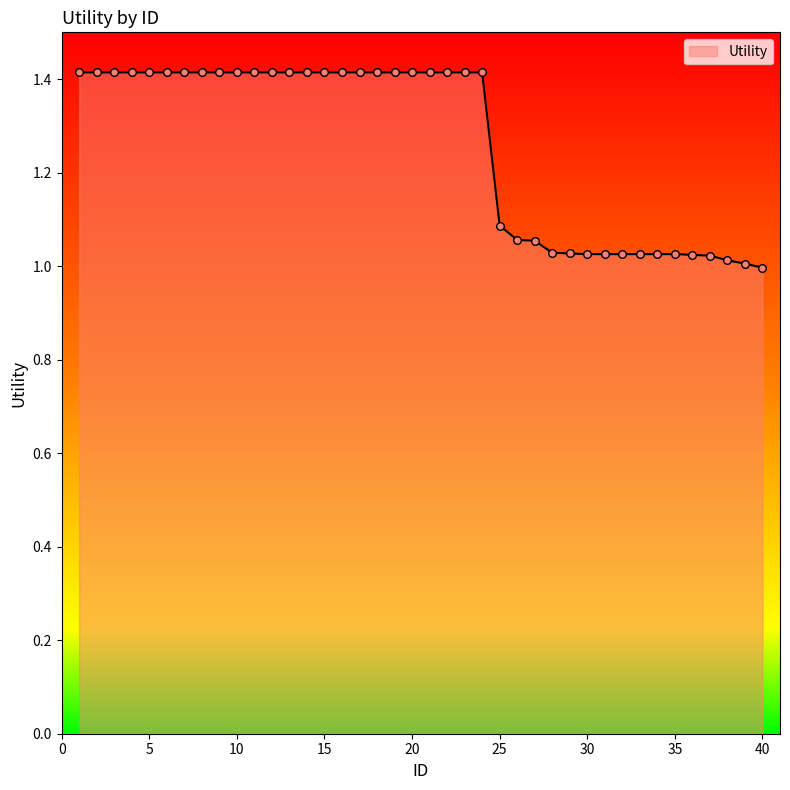

What is the difference between the maximum and minimum values?

0.4